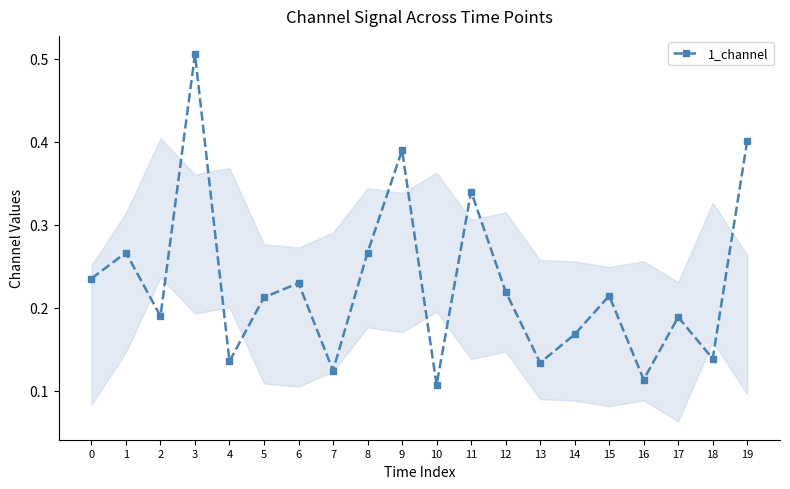

How many values are between 0 and 1?

20